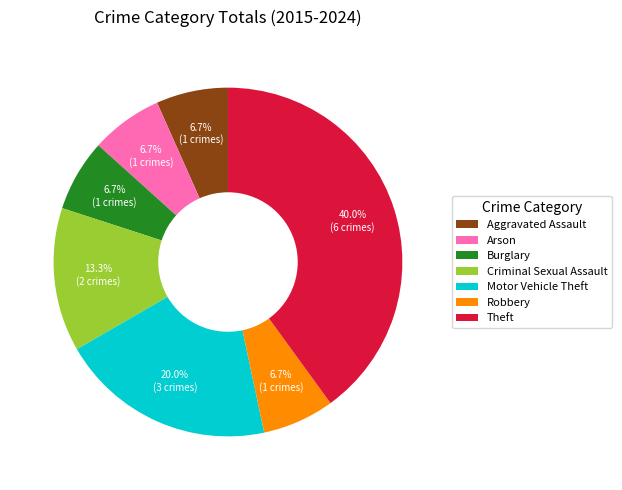

To the nearest percent, what is the difference between the largest and smallest slice percentages?

33%